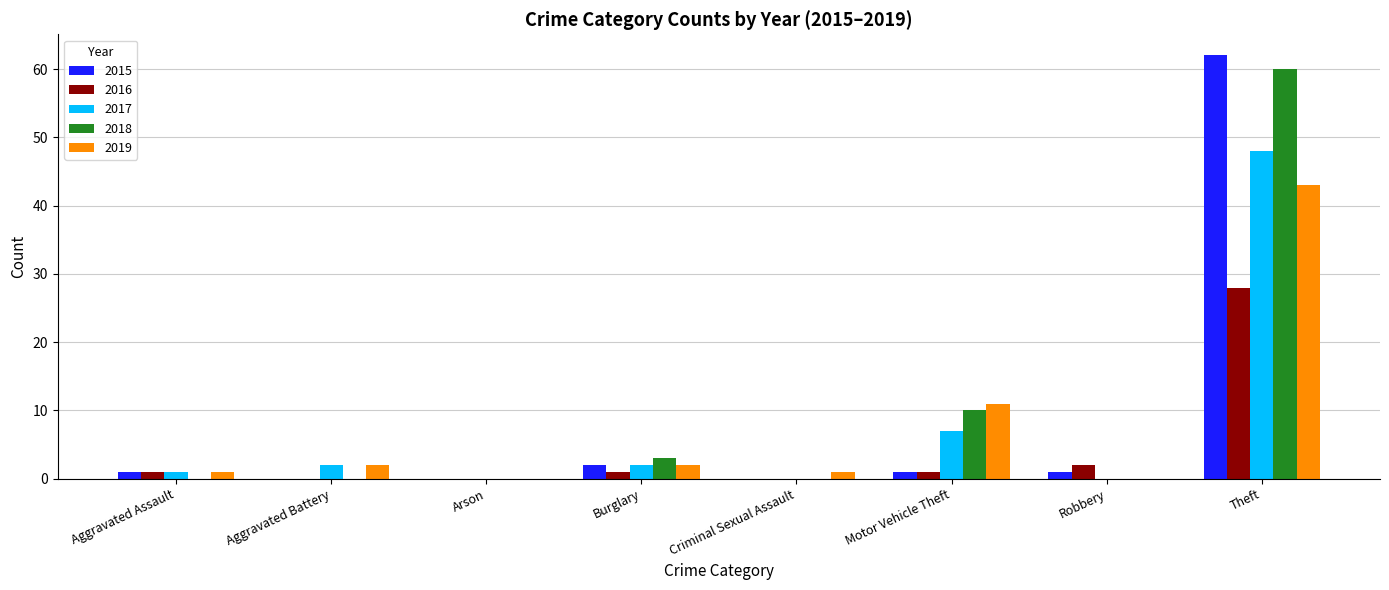

How many data points does each series have?

8